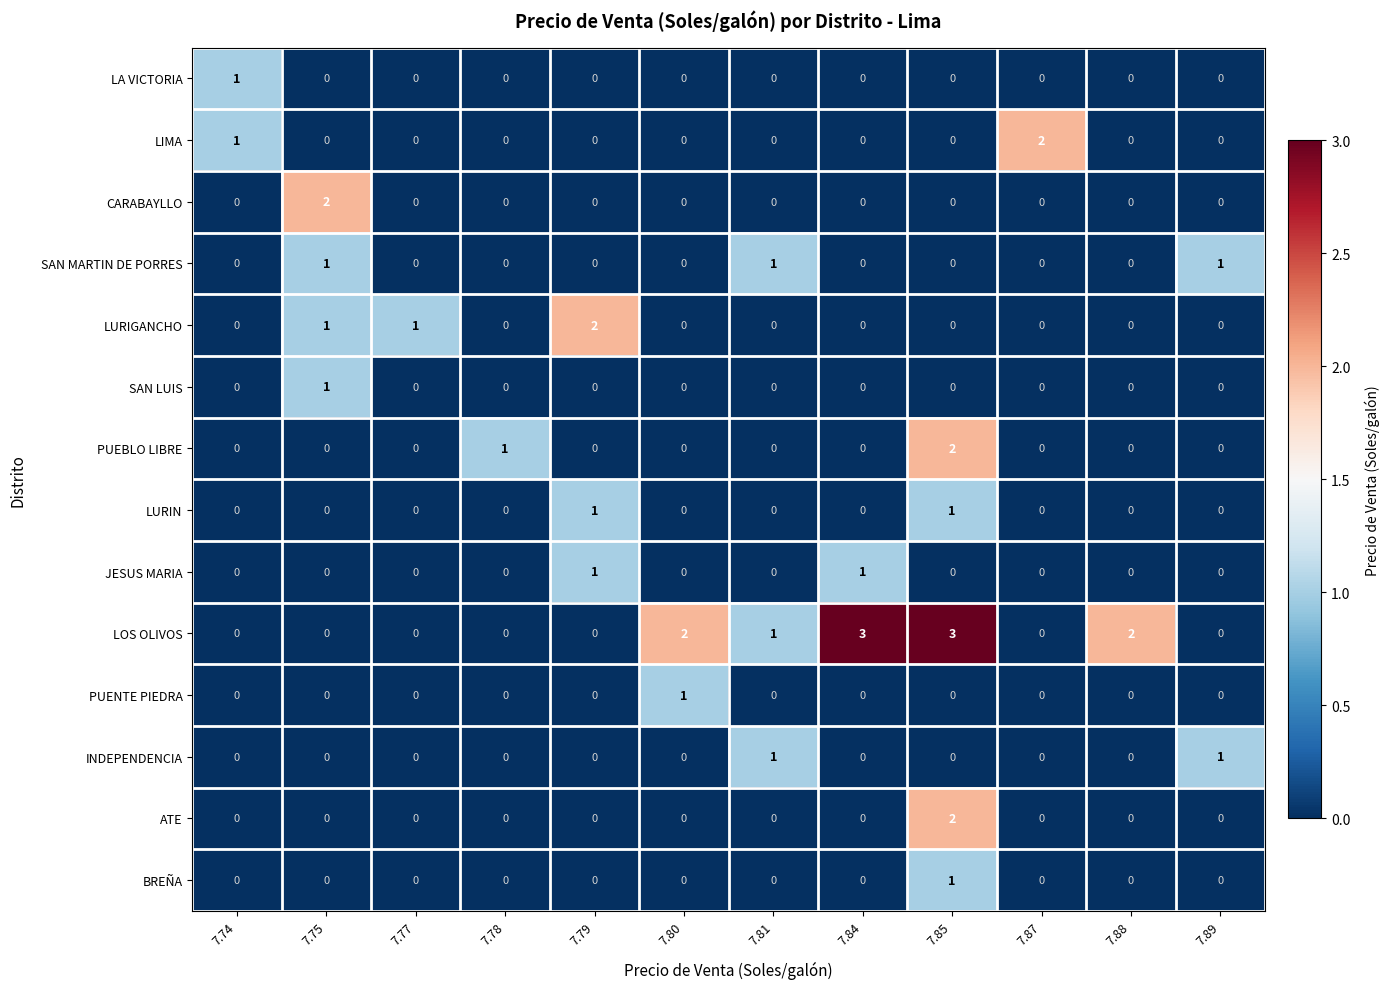

What is the maximum value shown in the chart?

3